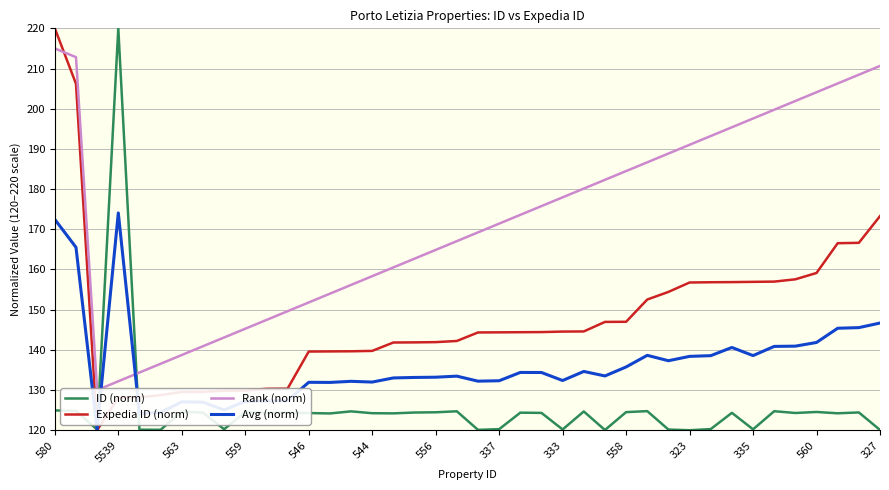

Which category has the highest value in the Avg (norm) series?

5539